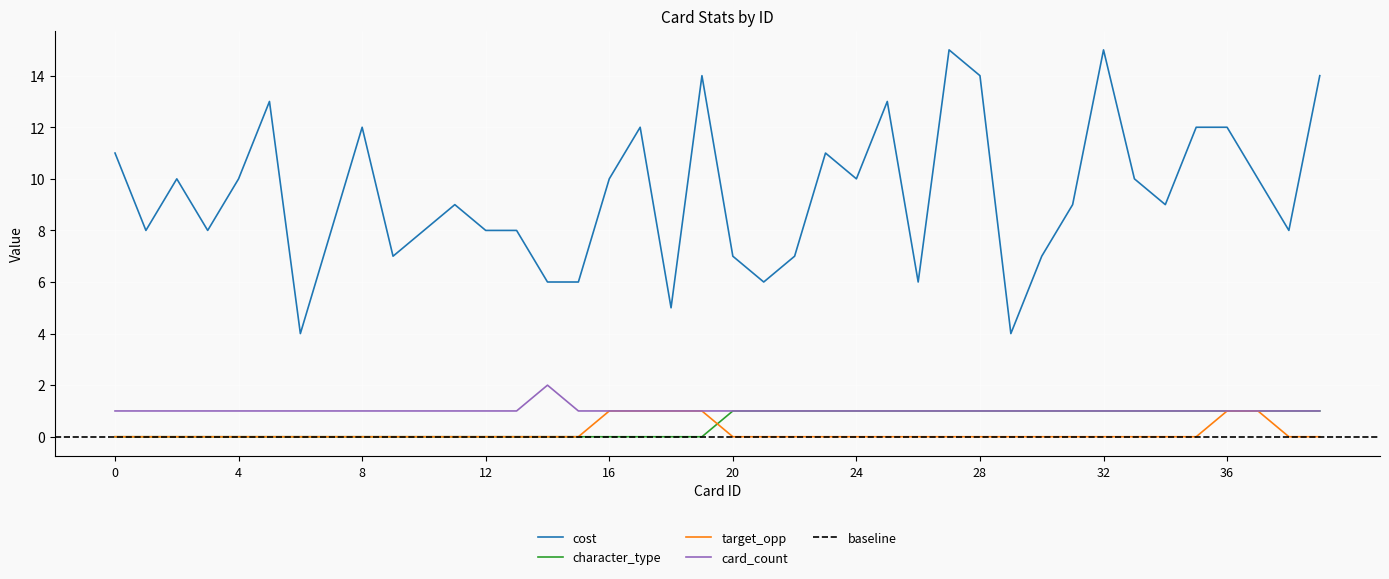

What is the difference between the second highest and second lowest values in the target_opp series?

1